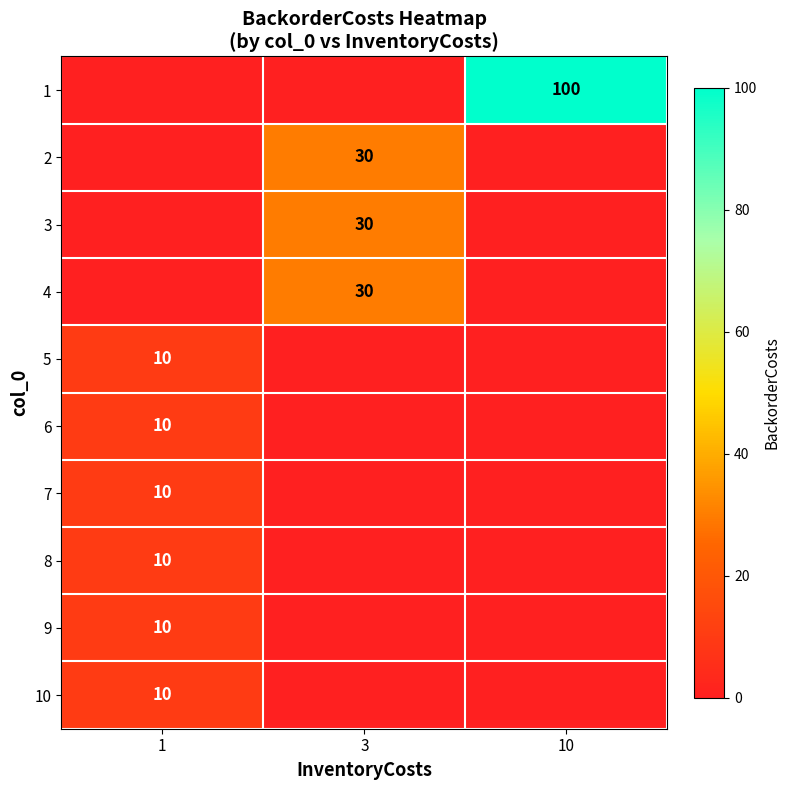

True or false: 4 has a value of 30 at 3.

True